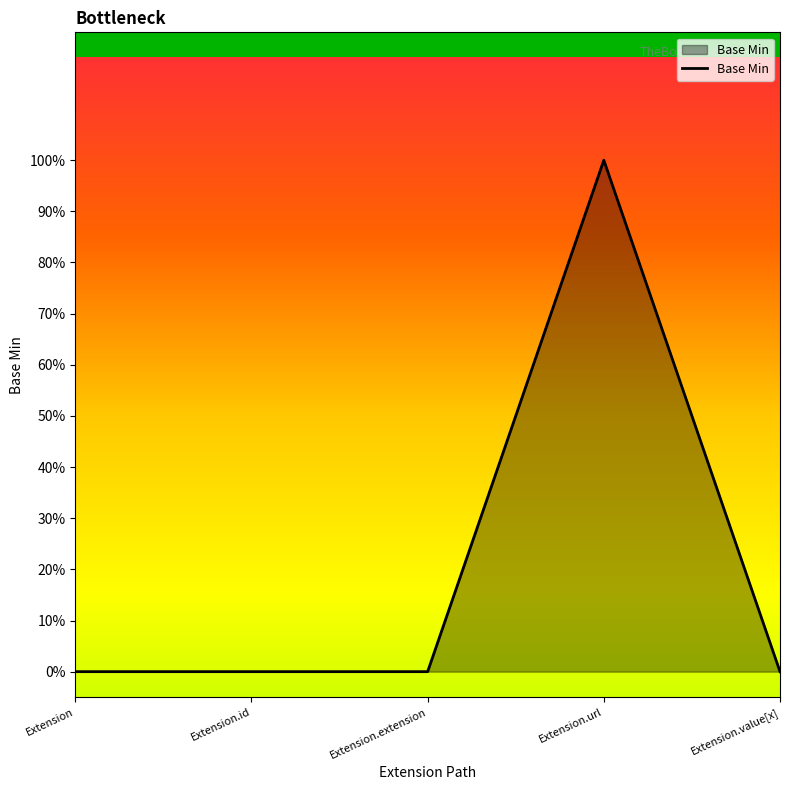

Reading left to right, what are all the values shown in this chart?

Extension=0	Extension.id=0	Extension.extension=0	Extension.url=1	Extension.value[x]=0